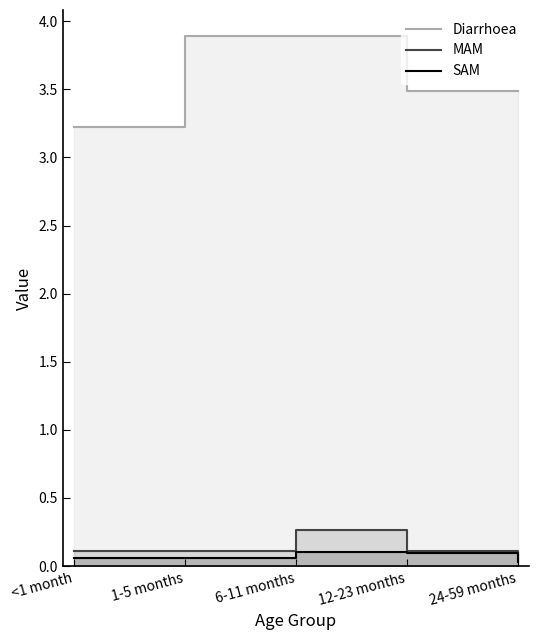

Reading left to right, extract all data points from this chart.

Diarrhoea: <1 month=3.2	1-5 months=3.9	6-11 months=3.9	12-23 months=3.5	24-59 months=3.5
MAM: <1 month=0.1	1-5 months=0.1	6-11 months=0.3	12-23 months=0.1	24-59 months=0.1
SAM: <1 month=0.1	1-5 months=0.1	6-11 months=0.1	12-23 months=0.1	24-59 months=0.0